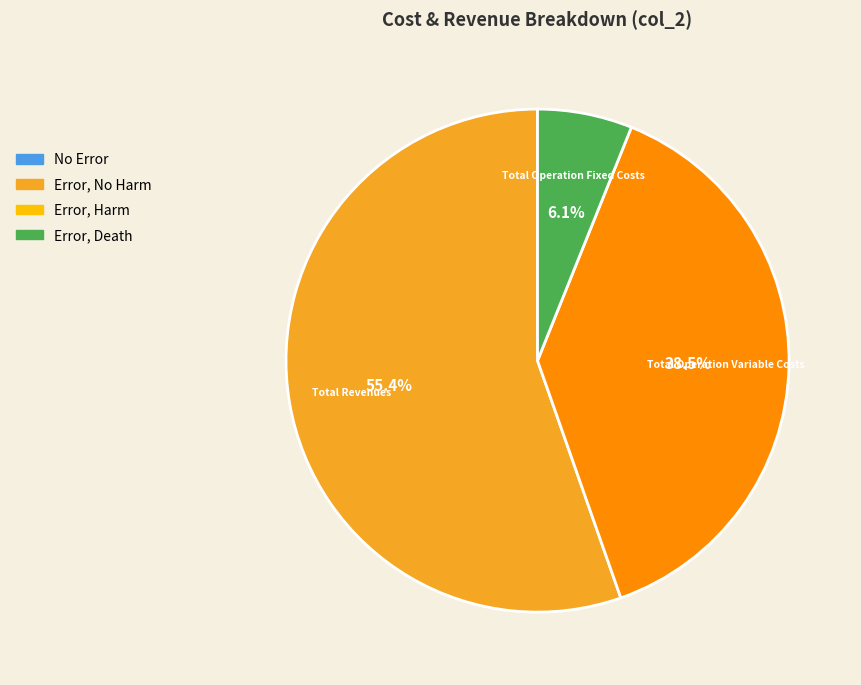

Is Total Revenues the majority of the pie?

Yes